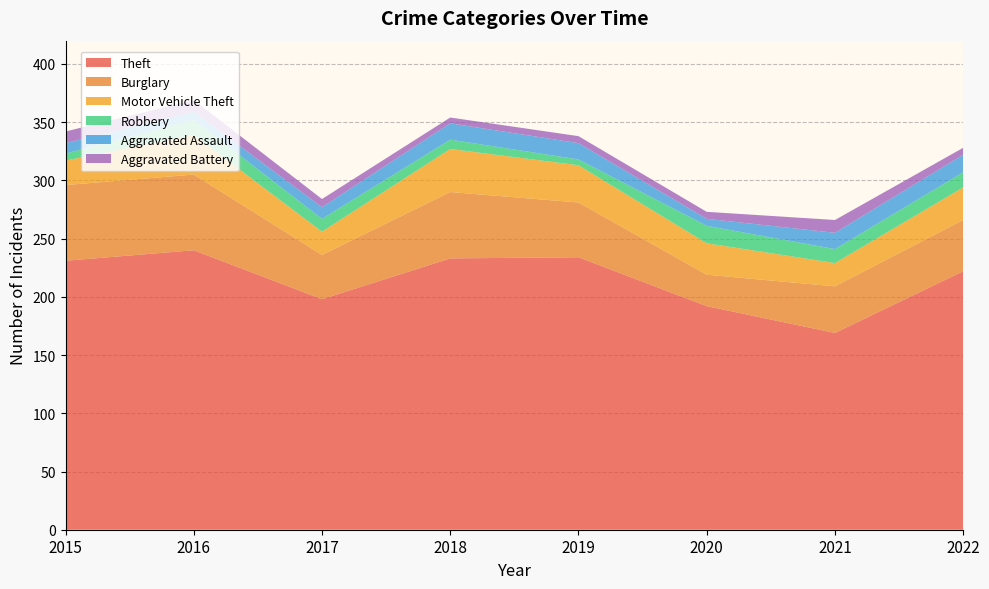

Reading left to right, transcribe all the data shown in this chart.

Theft: 231	240	198	233	234	192	169	222
Burglary: 65	65	38	57	47	27	40	44
Motor Vehicle Theft: 21	34	20	37	32	27	20	28
Robbery: 6	13	11	8	5	15	12	13
Aggravated Assault: 9	7	10	14	14	6	14	15
Aggravated Battery: 10	10	7	5	6	6	11	6